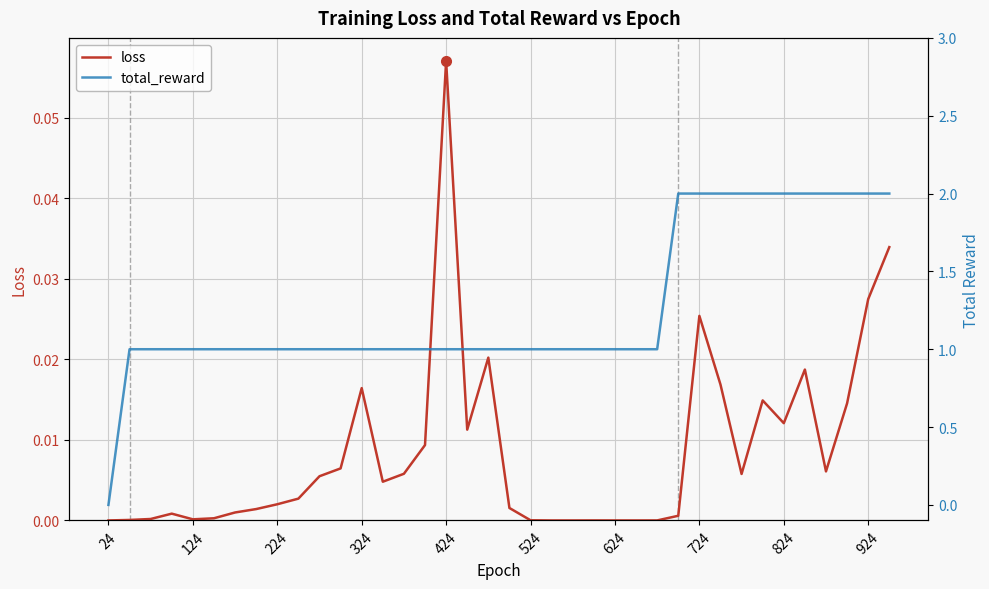

What is the difference between the maximum and minimum values in the loss series?

0.1